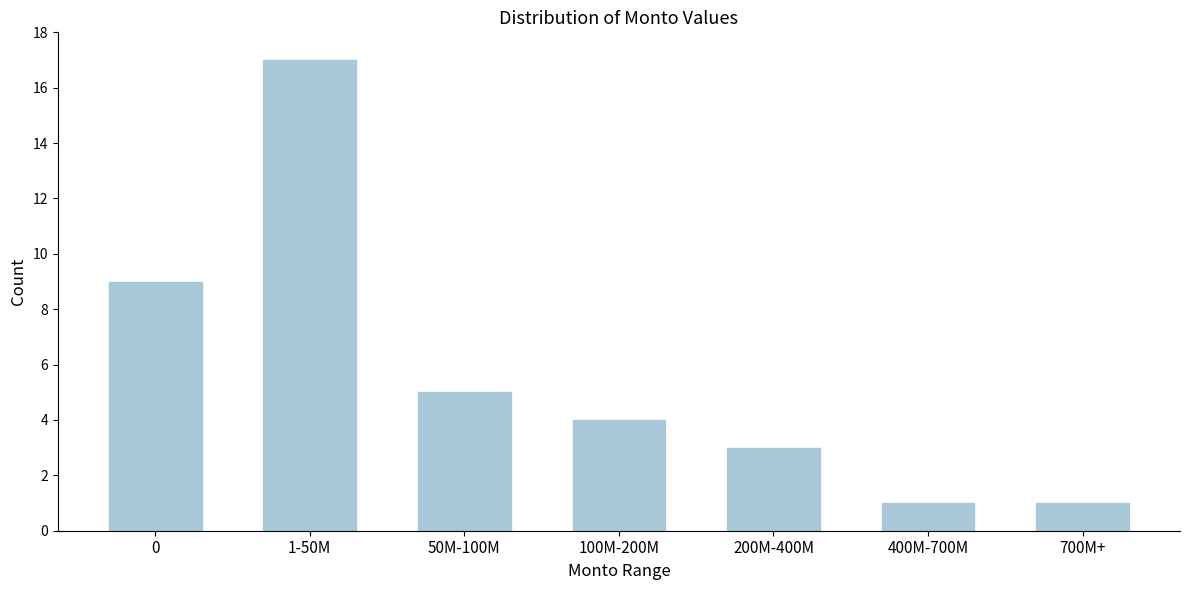

Reading right to left, list all the values displayed in this chart.

1	1	3	4	5	17	9